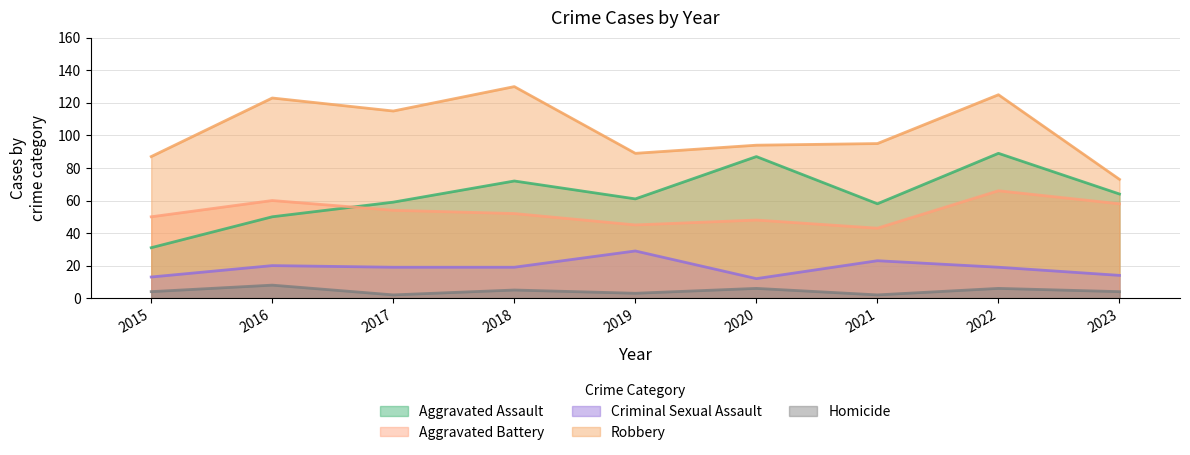

Reading right to left, transcribe all the data shown in this chart.

Aggravated Assault: 64	89	58	87	61	72	59	50	31
Aggravated Battery: 58	66	43	48	45	52	54	60	50
Criminal Sexual Assault: 14	19	23	12	29	19	19	20	13
Robbery: 73	125	95	94	89	130	115	123	87
Homicide: 4	6	2	6	3	5	2	8	4